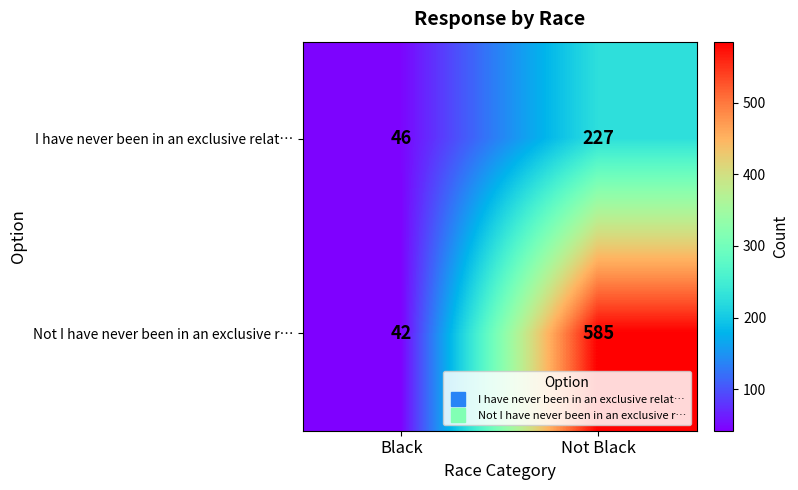

Where is I have never been in an exclusive relat… nearest to the value 136?

Black